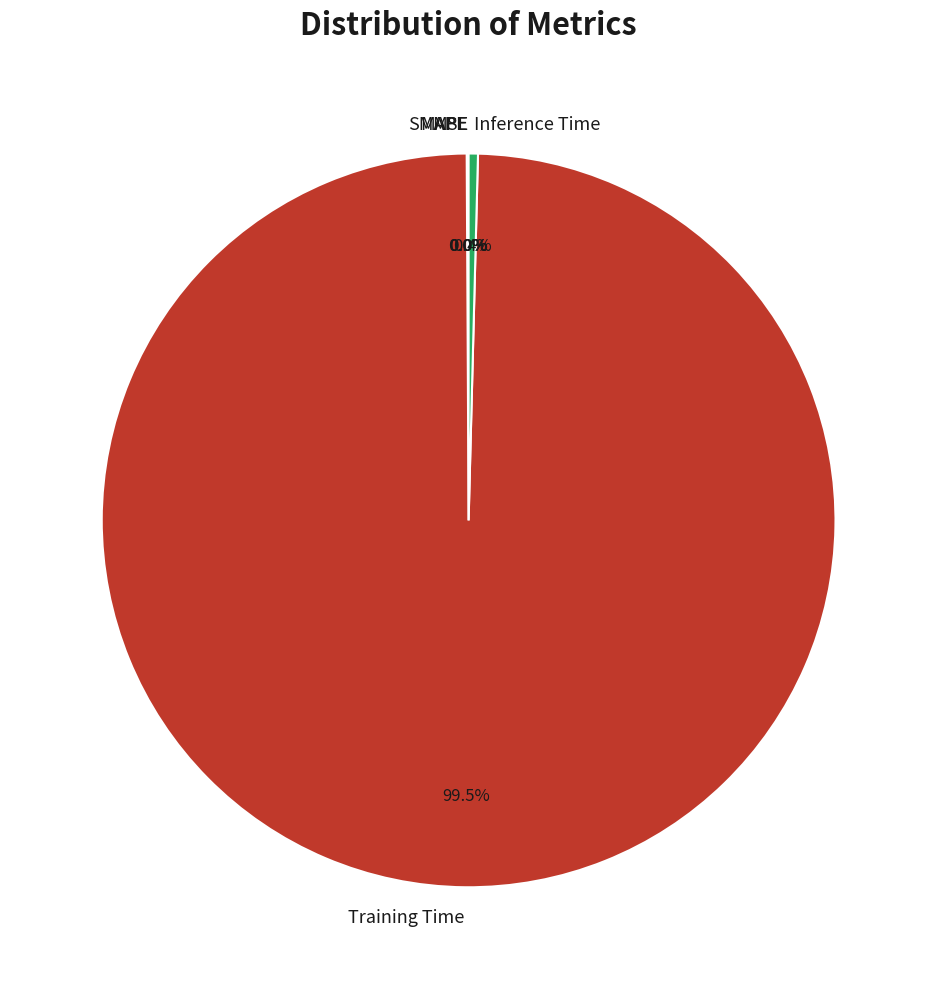

Which slice is the largest?

Training Time